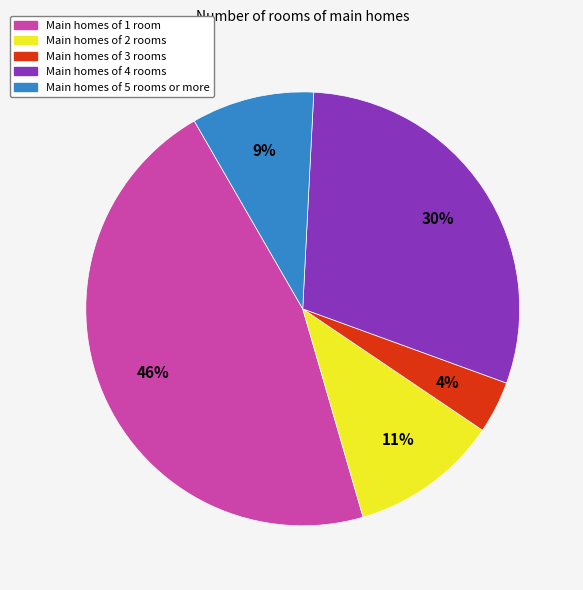

Combined, do Main homes of 2 rooms and Main homes of 5 rooms or more account for over 50%?

No